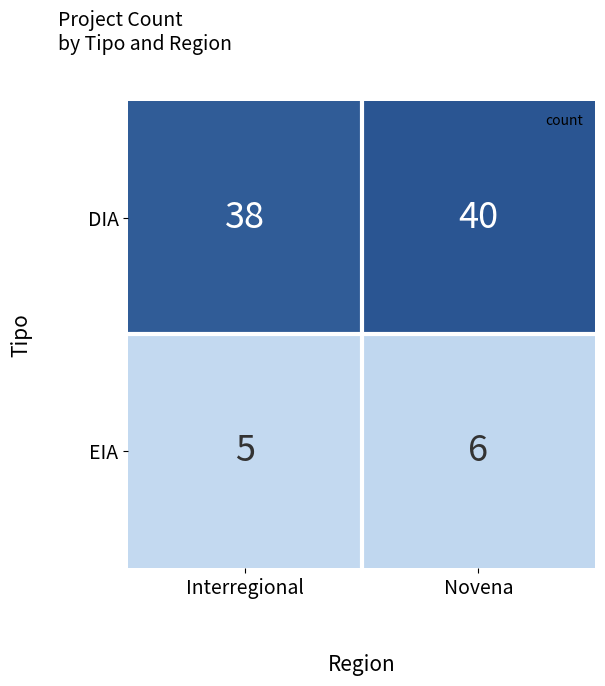

Reading left to right, what are all the values shown in this chart?

DIA: 38	40
EIA: 5	6